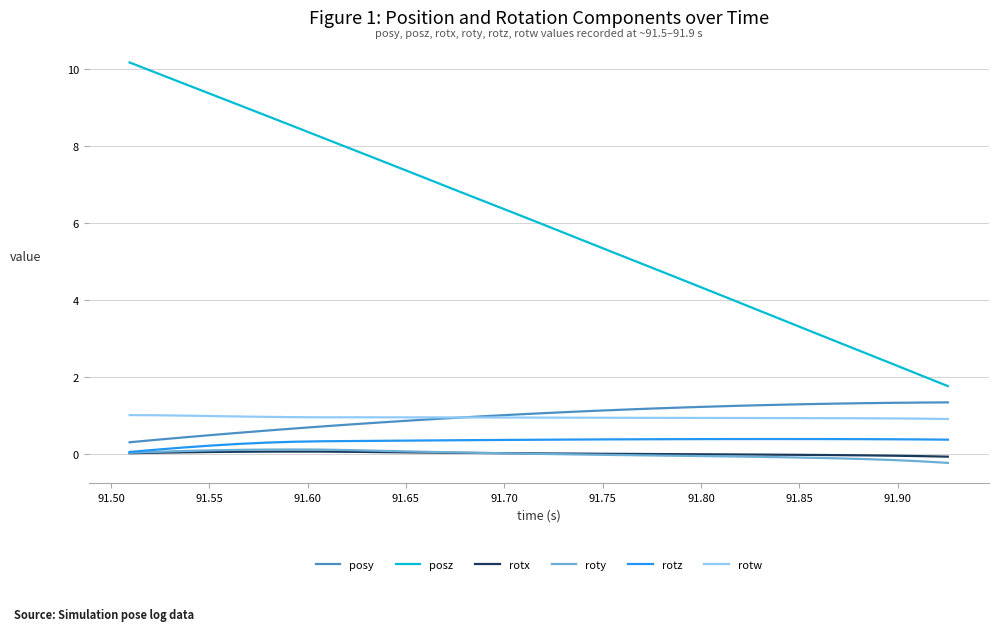

Which series has the largest total across all categories?

posz